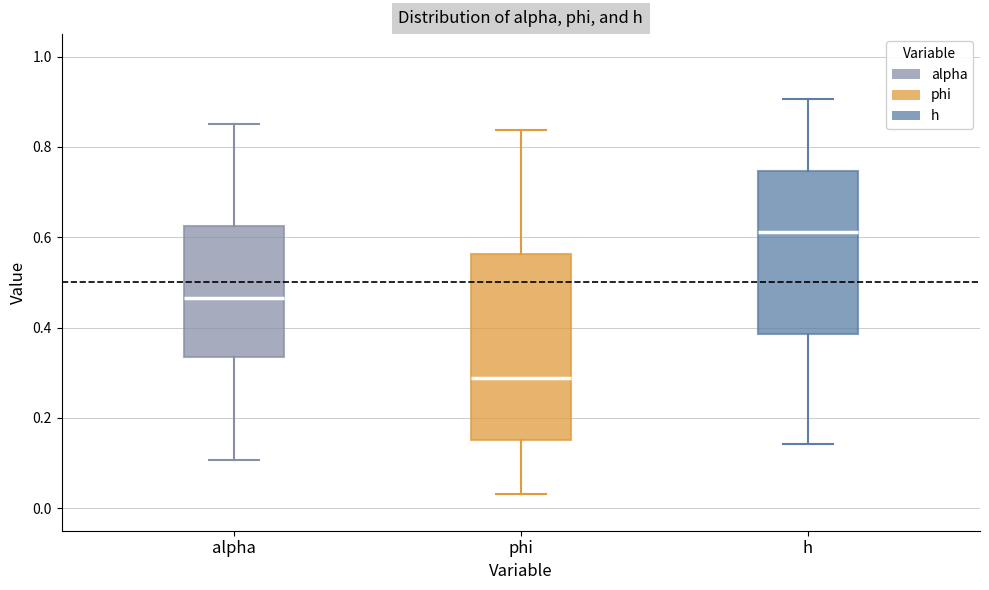

Which box is the tallest, from its lower edge to its upper edge?

phi